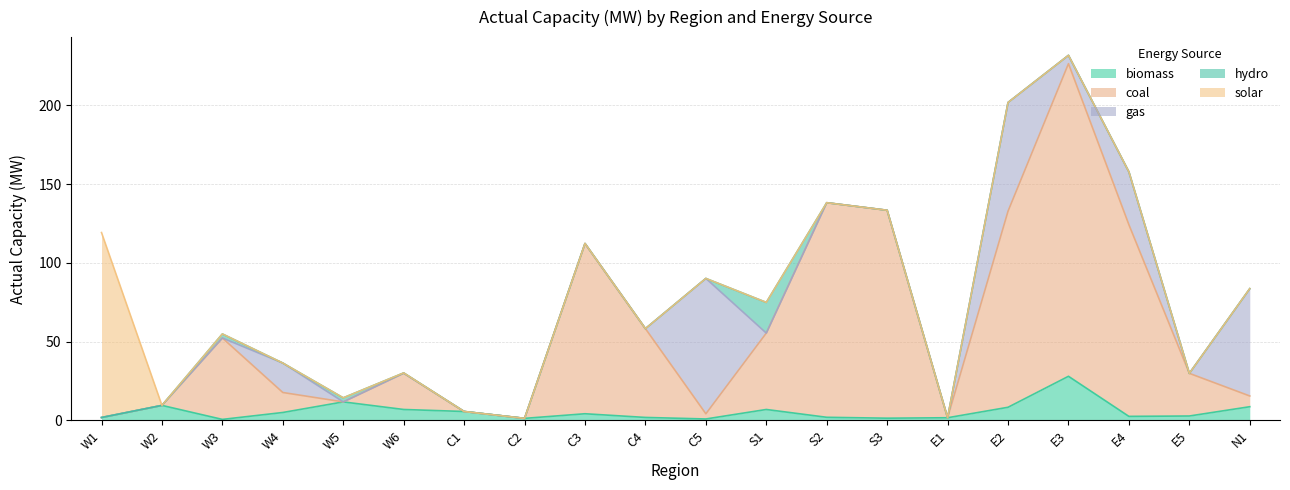

Rank the series at S1 from lowest to highest value.

gas, solar, biomass, hydro, coal